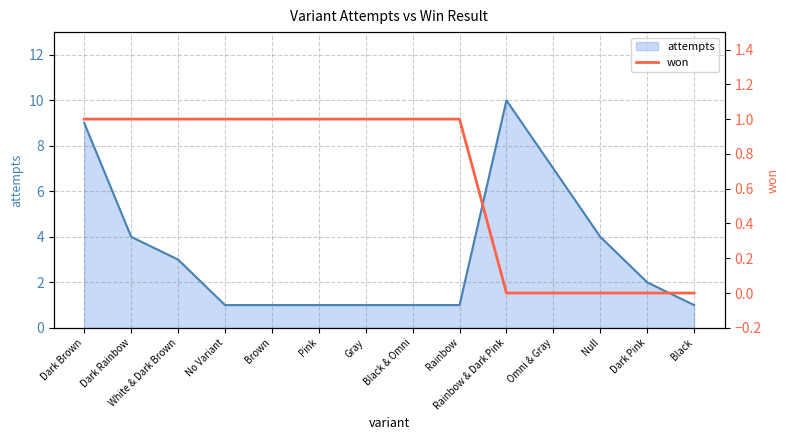

Which category has the highest value in the attempts series?

Rainbow & Dark Pink